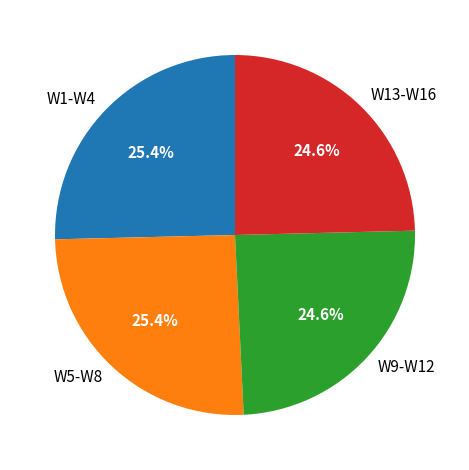

Is W5-W8 the majority of the pie?

No